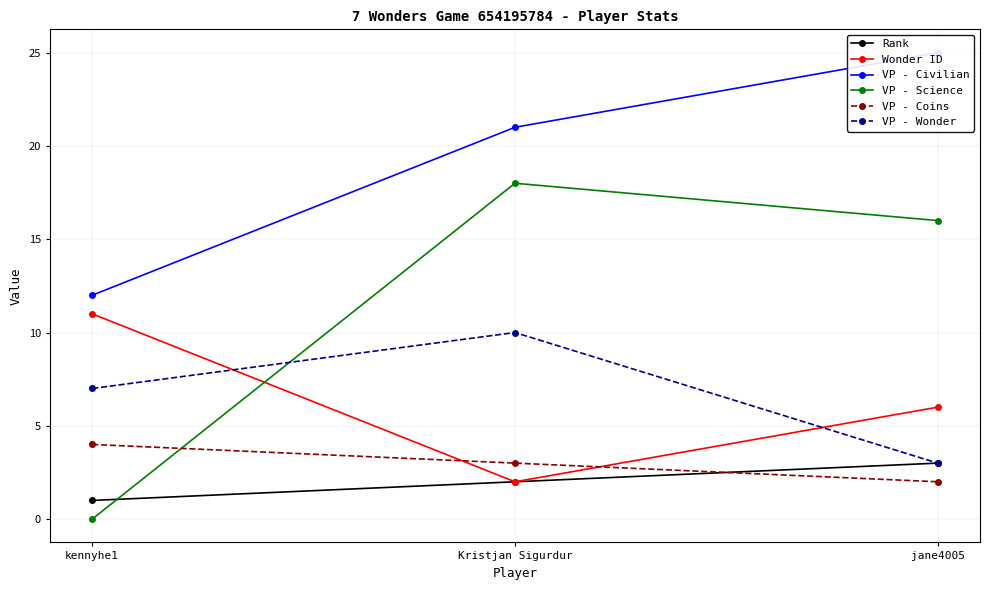

Where does the VP - Coins series first go above 3?

kennyhe1